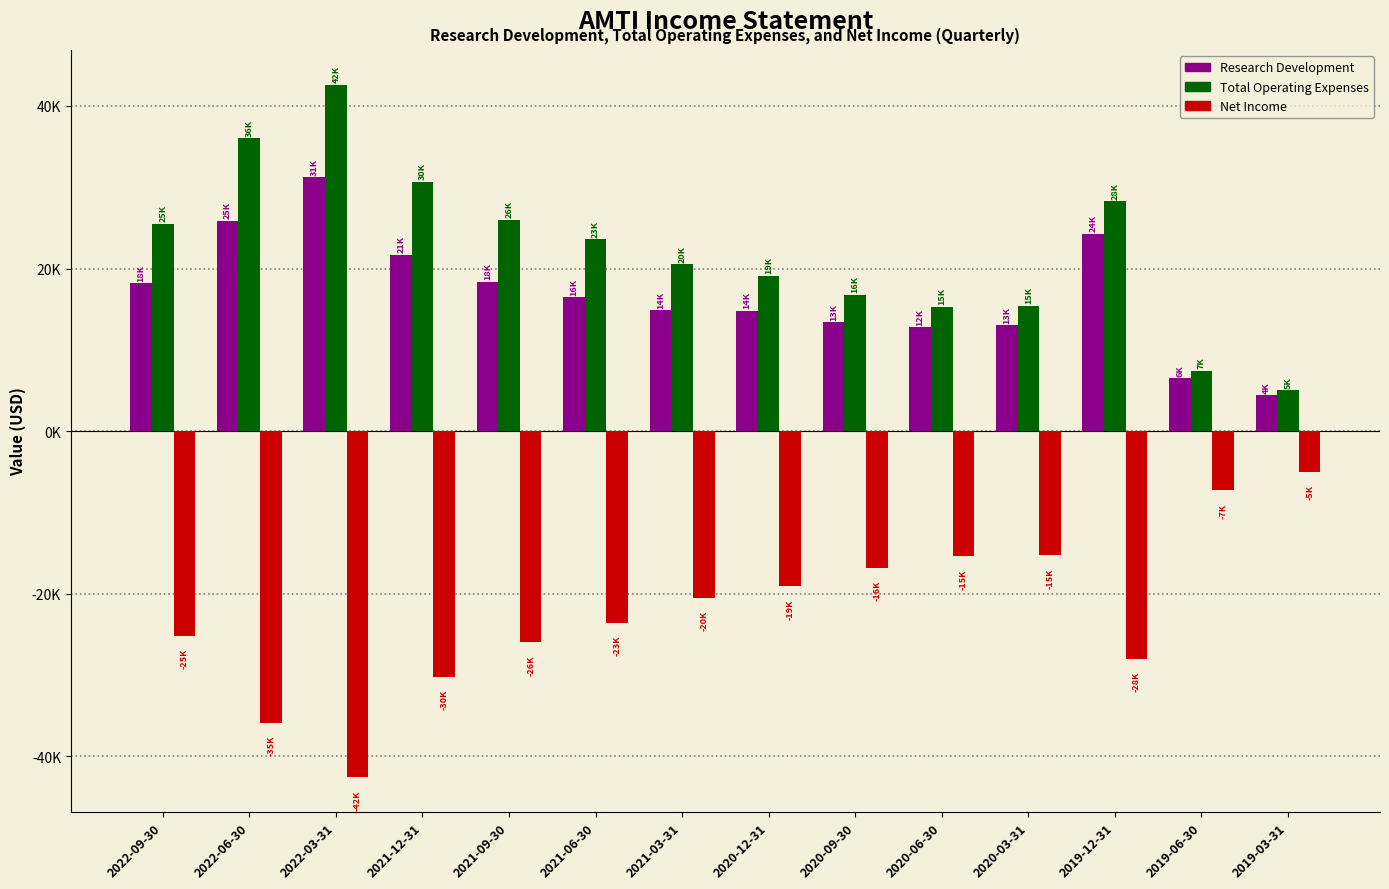

At how many categories does at least one series exceed 29056?

3